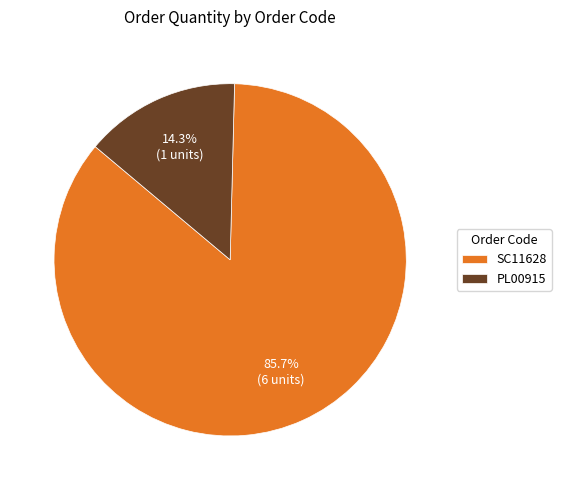

To the nearest percent, what percentage of the pie is SC11628?

86%